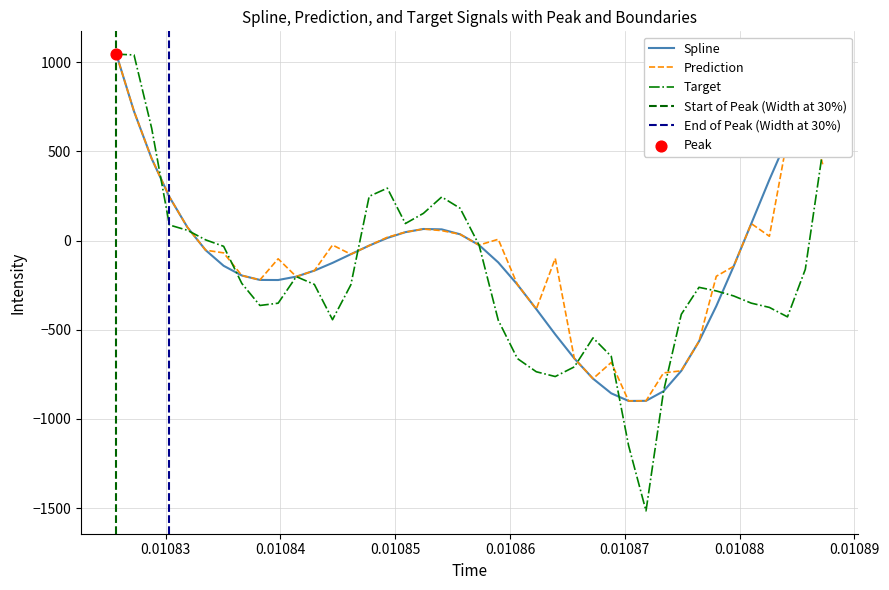

Which series contains the lowest Y value?

target